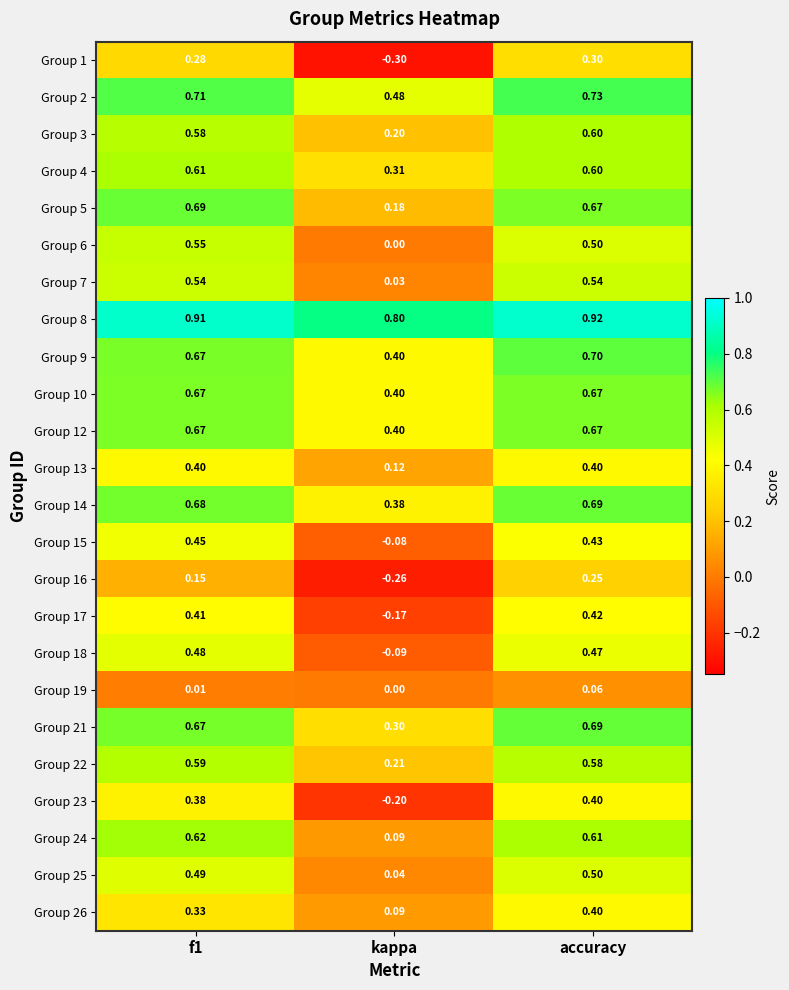

At which label does Group 14 reach its peak?

accuracy